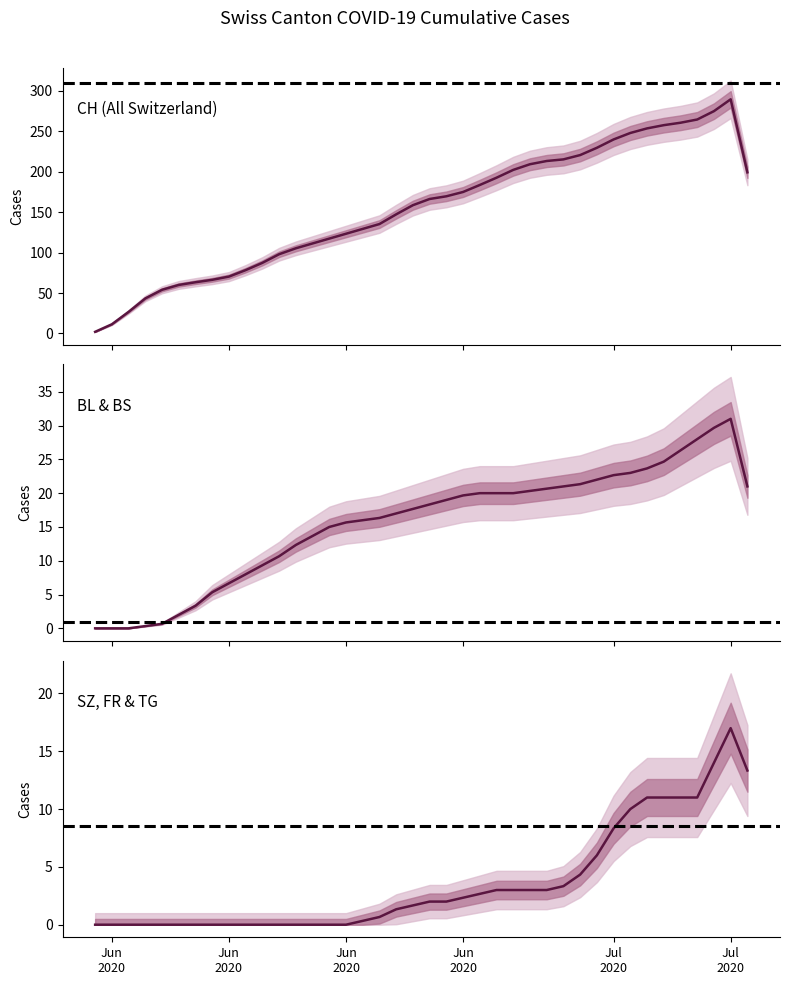

Is it true that BL+BS equals 6.7 at Jun 2020?

True